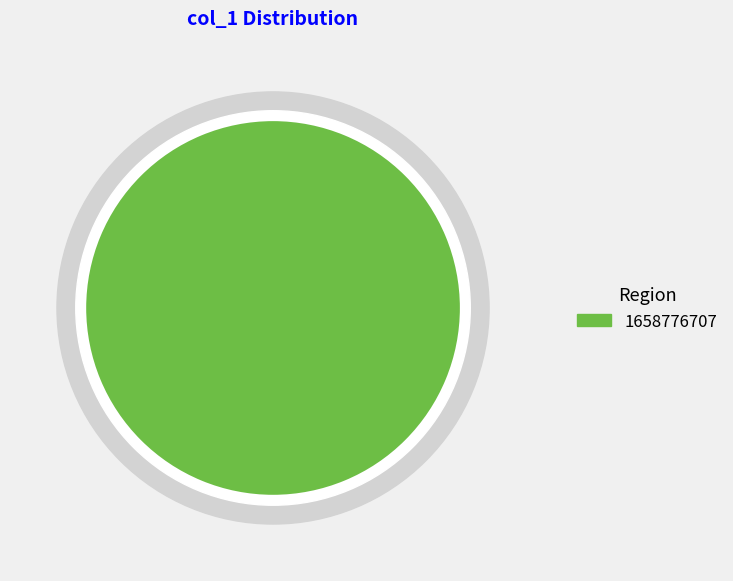

The 1658776707 slice represents 100% of the pie. True or false?

True